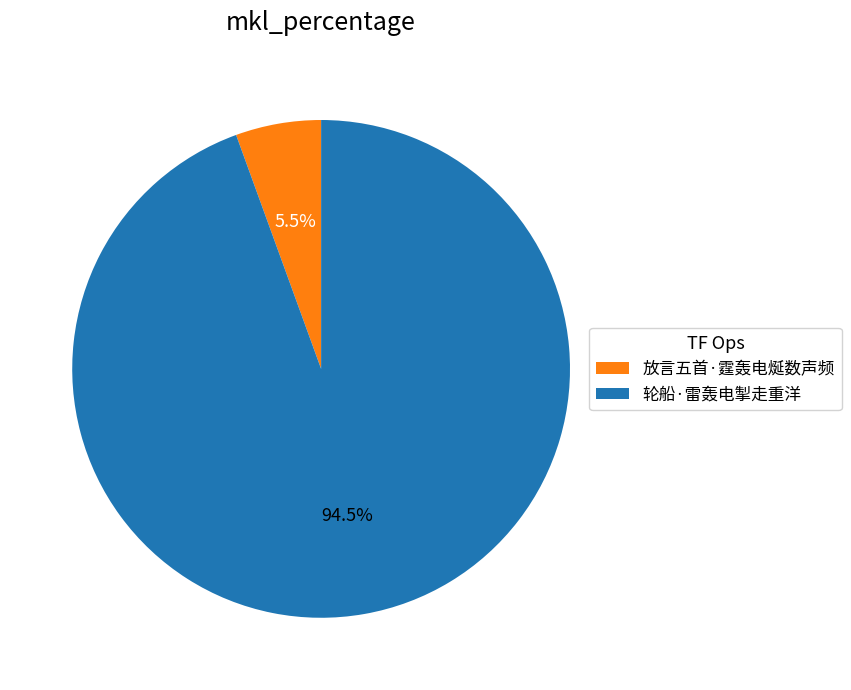

What portion of the pie excludes 放言五首·霆轰电烻数声频?

94.5%